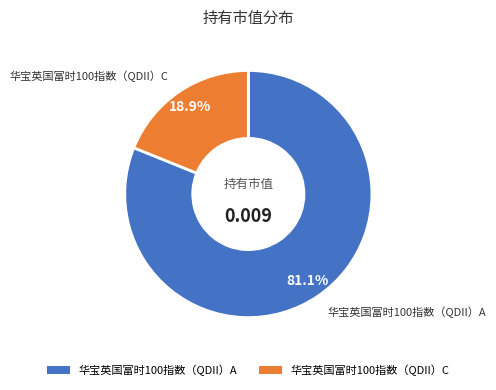

To the nearest percent, what percentage of the pie is 华宝英国富时100指数（QDII）C?

19%